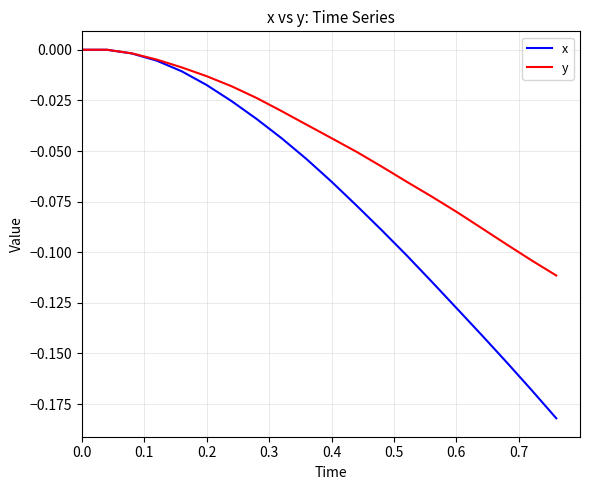

Which series has the largest total across all categories?

y